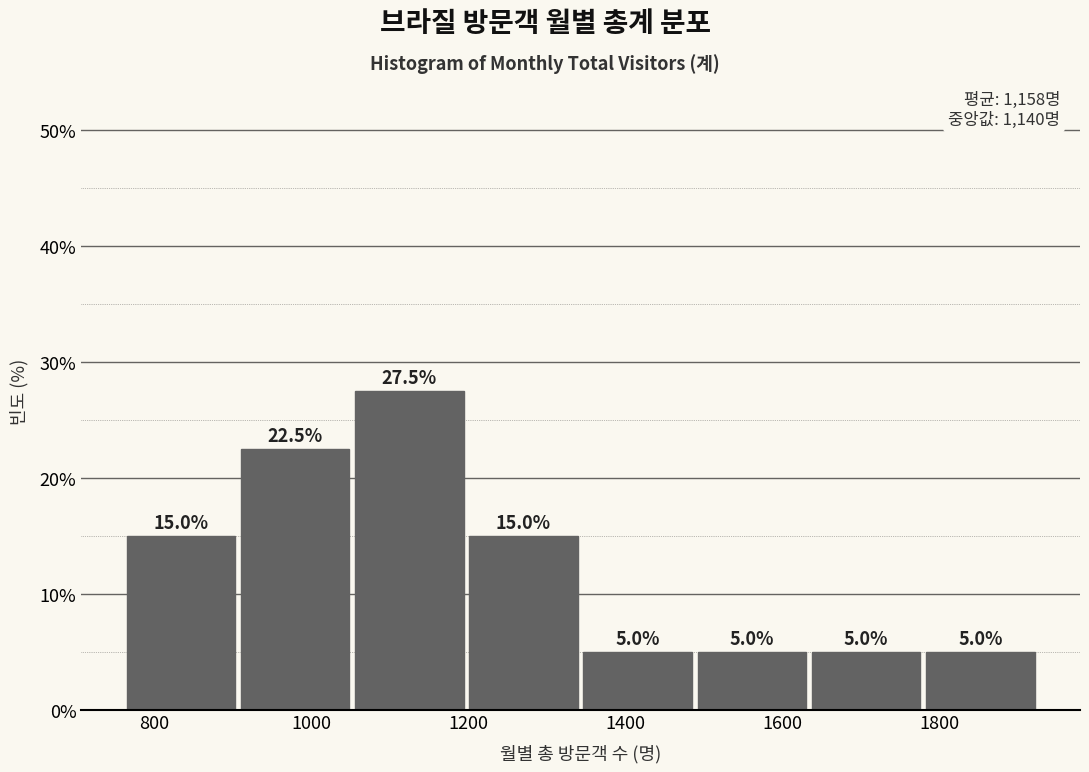

Reading left to right, transcribe this chart: for each bar, give the range it covers on the x-axis and its height. The bar edges are not printed on the chart, so give them approximately, as read against the axis.

760 to 920: 15.0
920 to 1060: 22.5
1060 to 1200: 27.5
1200 to 1340: 15.0
1340 to 1500: 5.0
1500 to 1640: 5.0
1640 to 1780: 5.0
1780 to 1920: 5.0